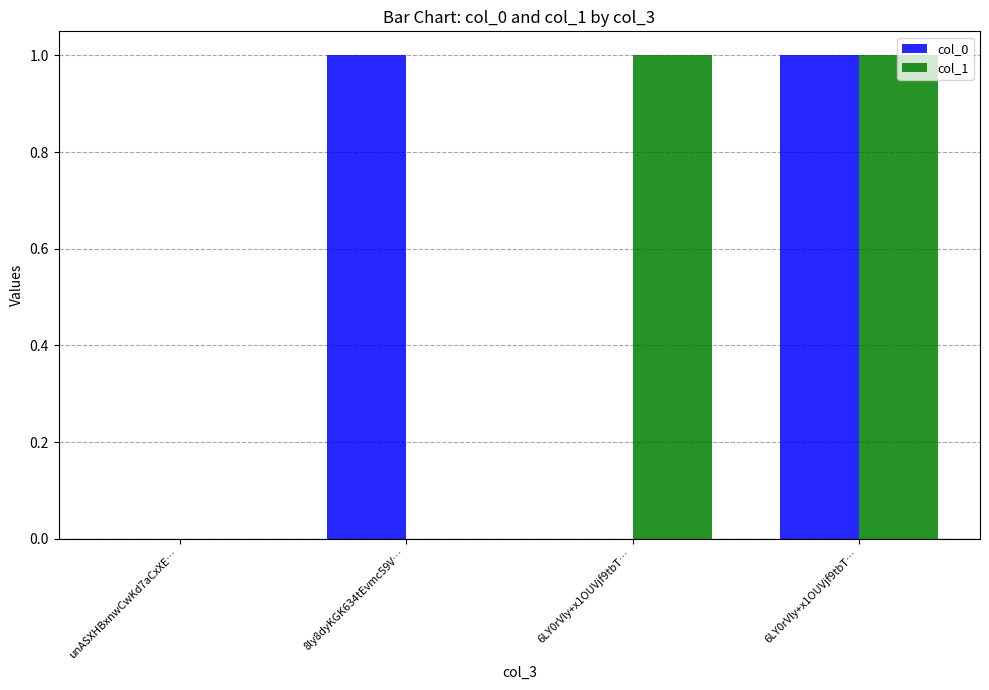

What is the label of the 4th bar from the right?

unASXHBxnwCwKd7aCxXE…